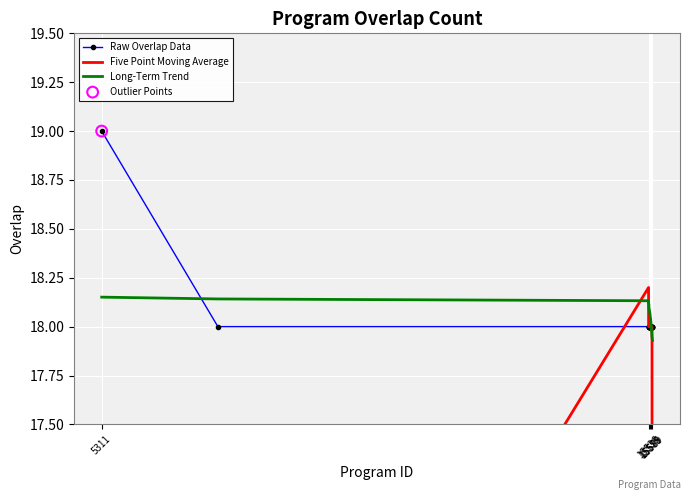

What are all the series names shown in the legend?

Raw Overlap Data, Five Point Moving Average, Long-Term Trend